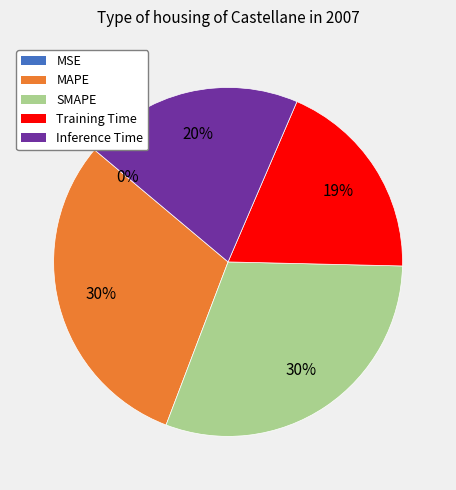

To the nearest percent, what is the average slice percentage?

20%